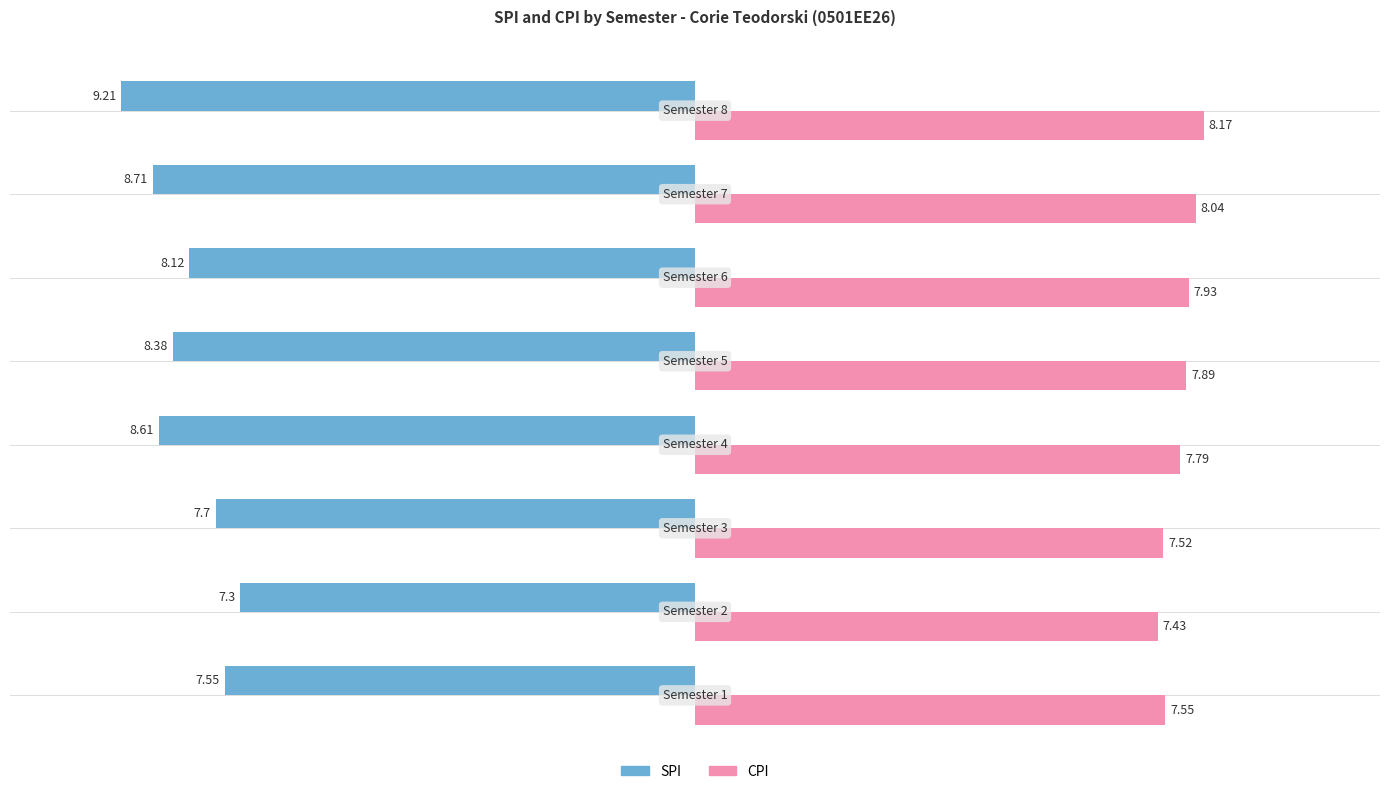

What is the average value of the CPI series?

7.8